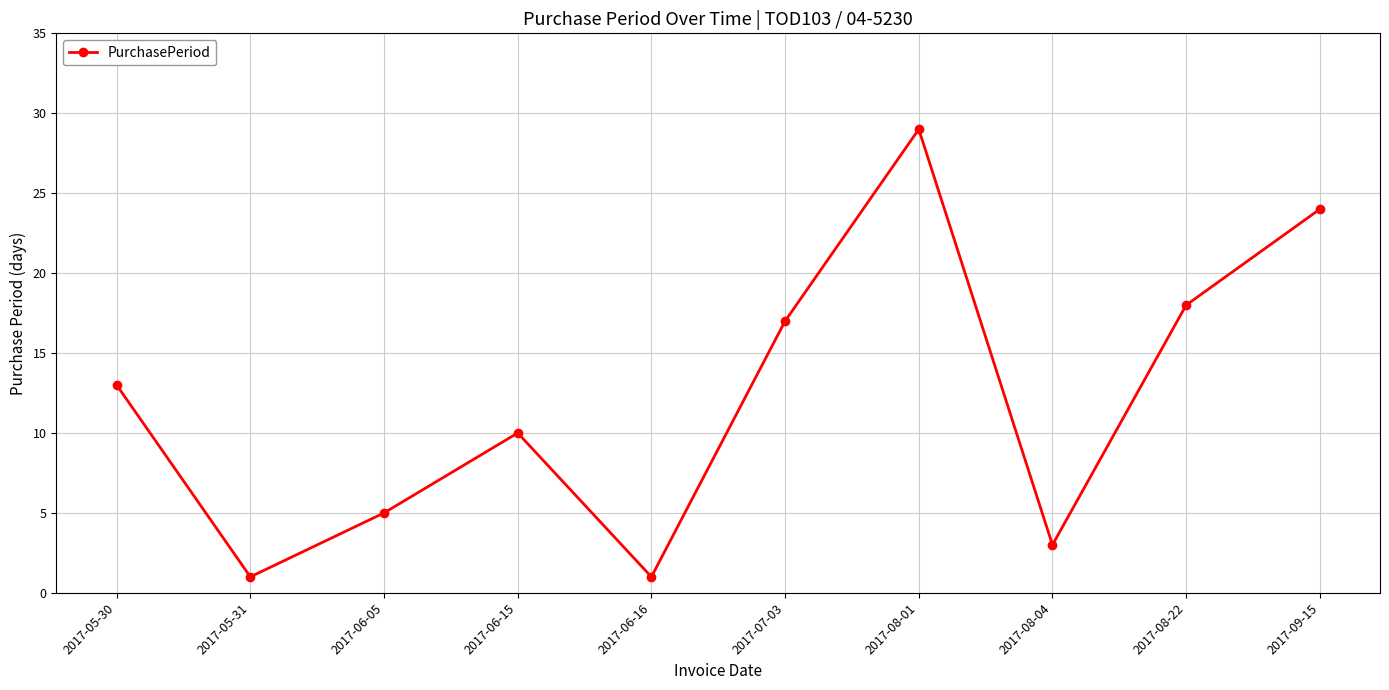

What is the change in value from 2017-07-03 to 2017-08-22?

+1